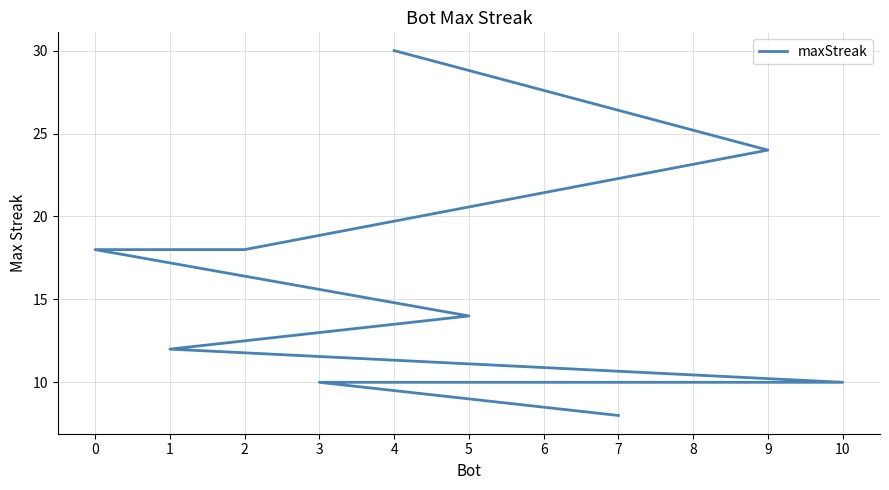

Reading left to right, extract all data points from this chart.

4=30	9=24	2=18	0=18	5=14	1=12	10=10	8=10	6=10	3=10	7=8